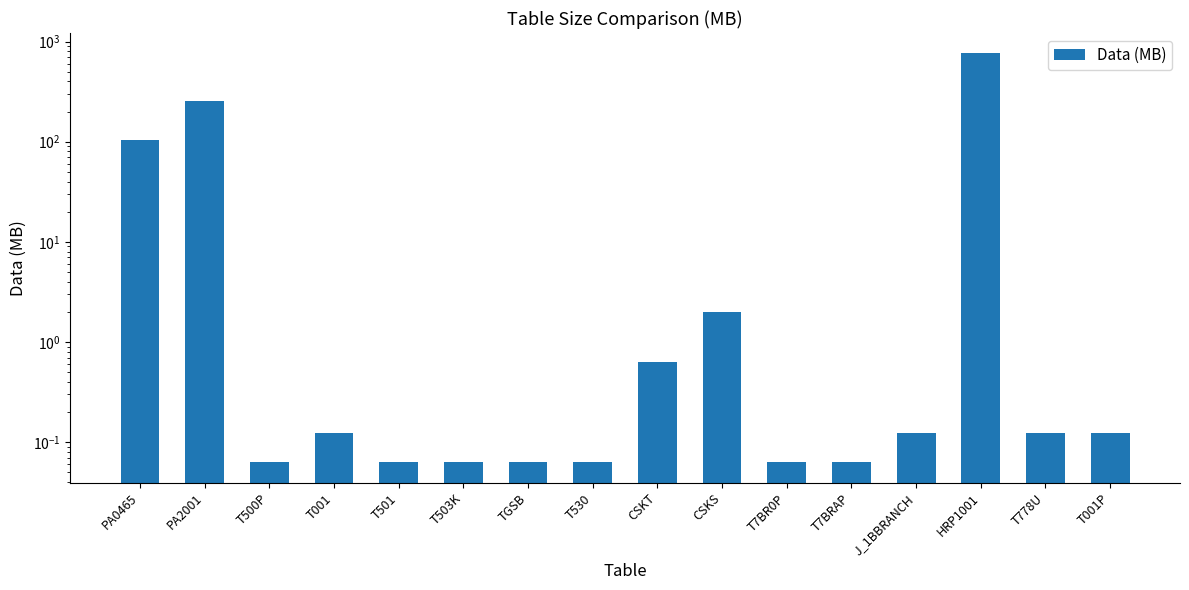

The chart shows a value of 0.1 at T500P. True or false?

True